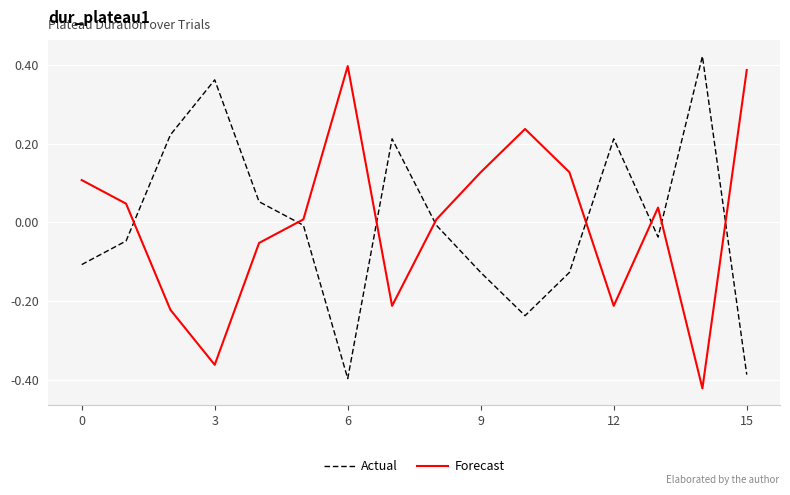

True or false: Actual and Forecast cross at least once.

True